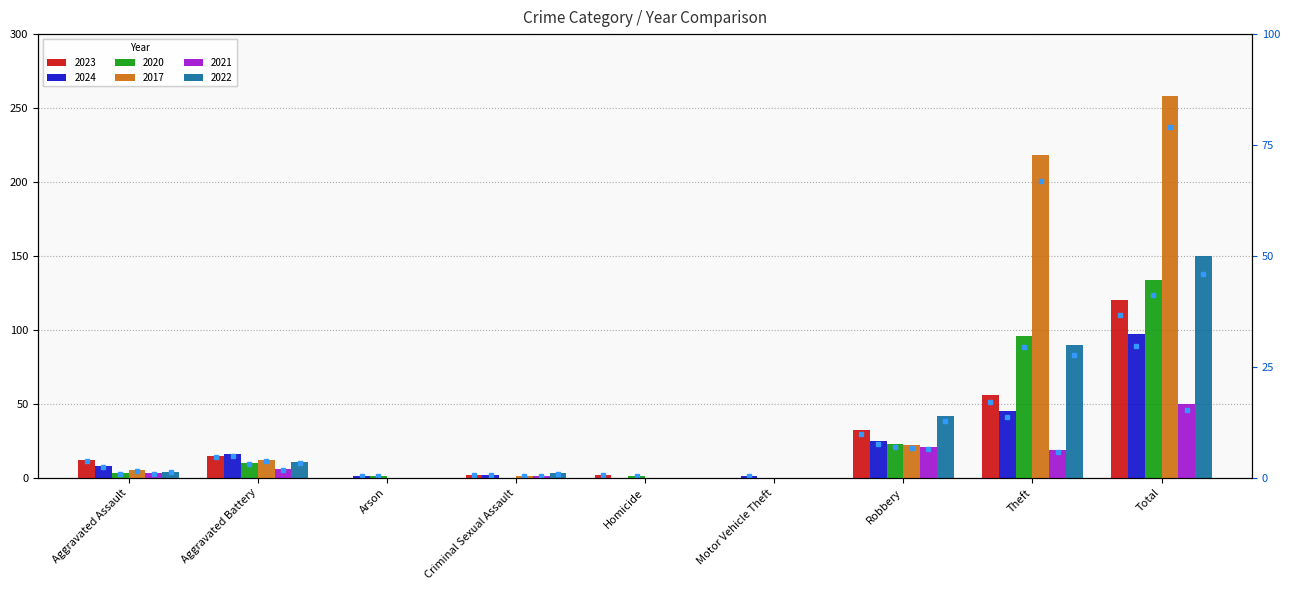

How many series are shown in this chart?

6